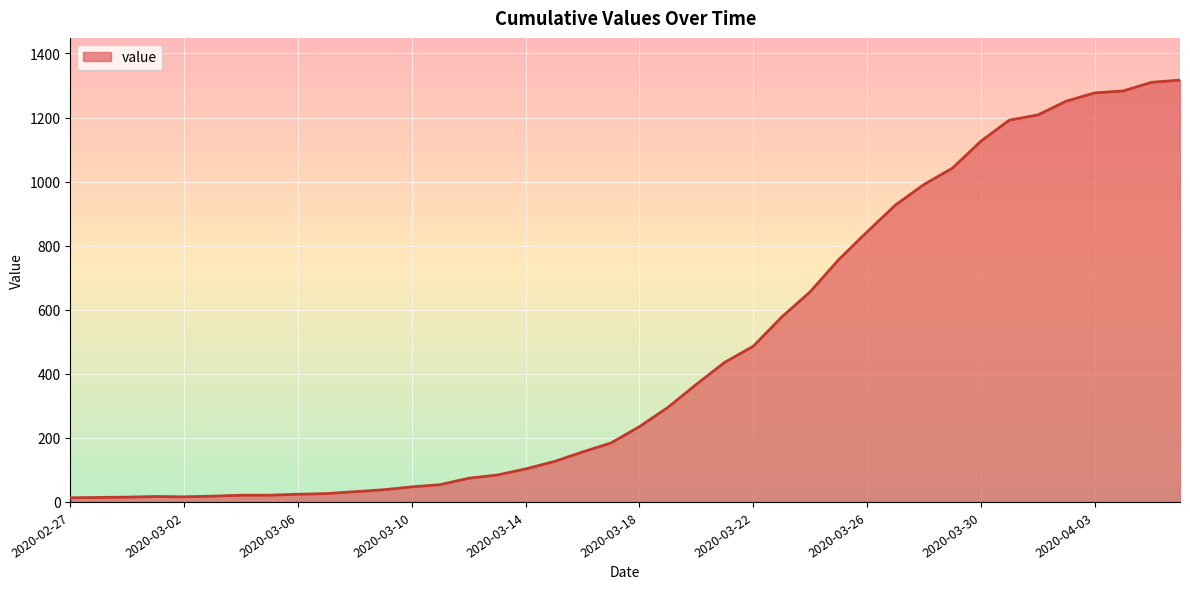

What is the maximum value shown in the chart?

1317